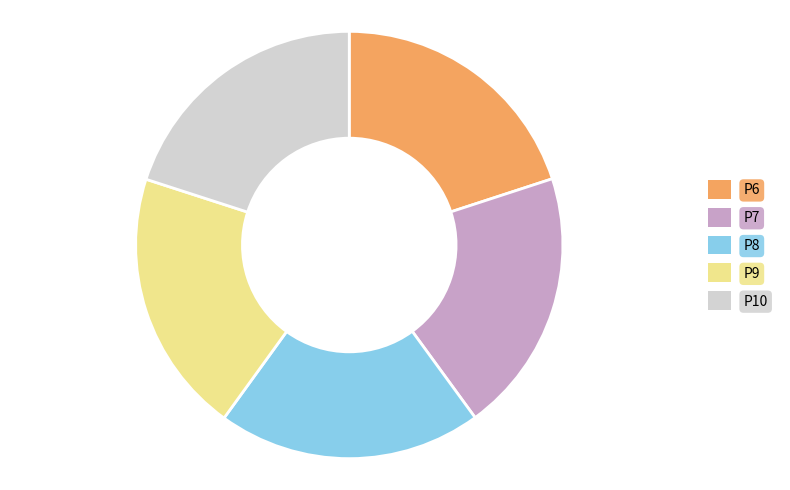

Is P6 the majority of the pie?

No